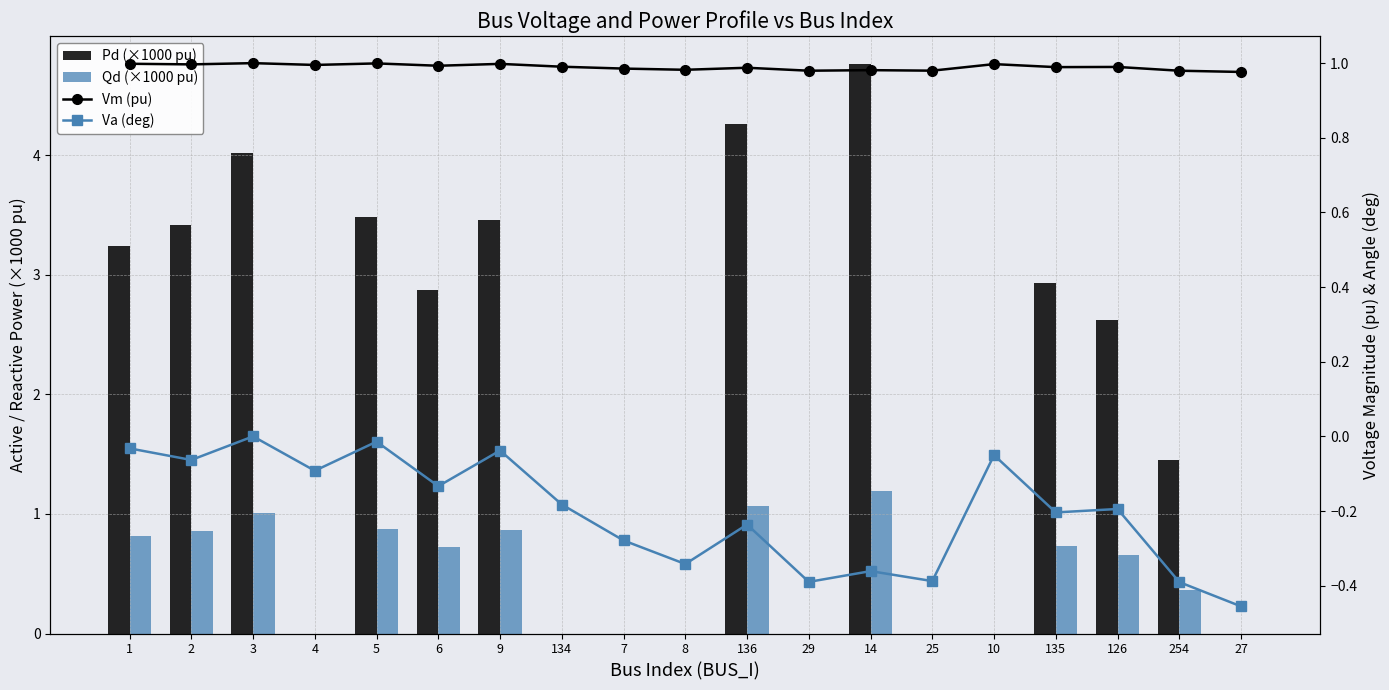

Is it true that Va (deg) equals -0.0 at 5?

False